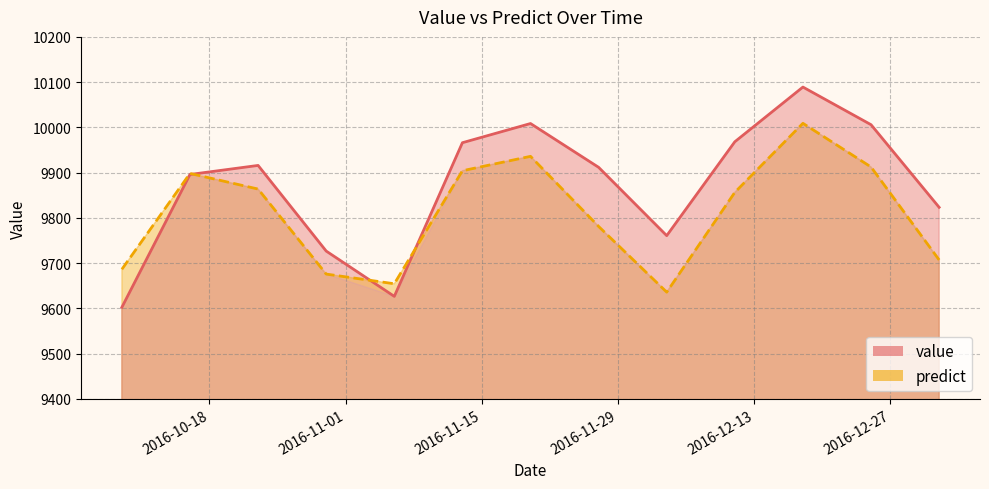

Does the chart display data point markers on the line(s)?

No